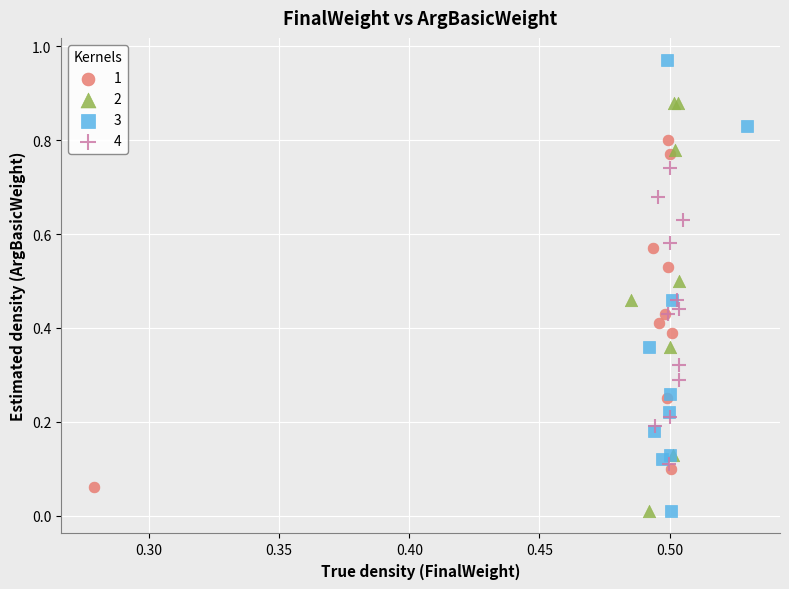

Which series has the widest spread of Y values?

3